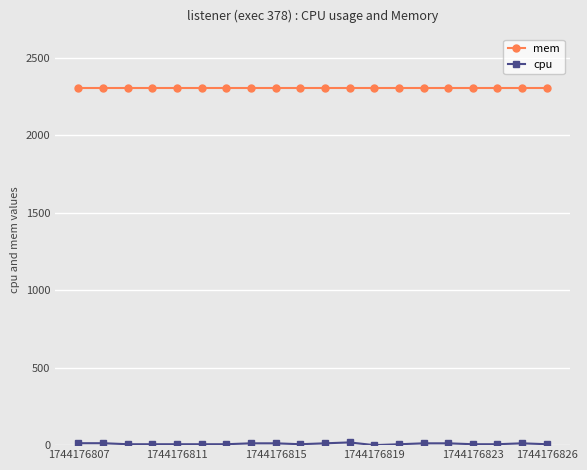

At how many categories does at least one series exceed 705?

20